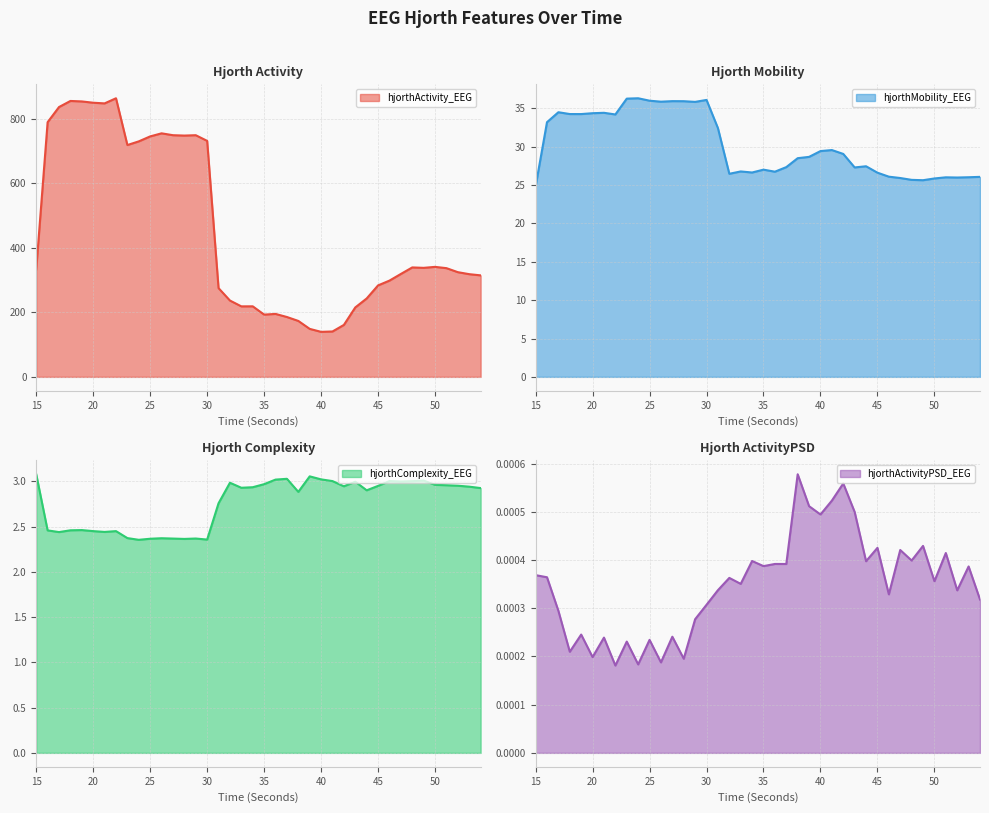

Does the chart display data point markers on the line(s)?

No